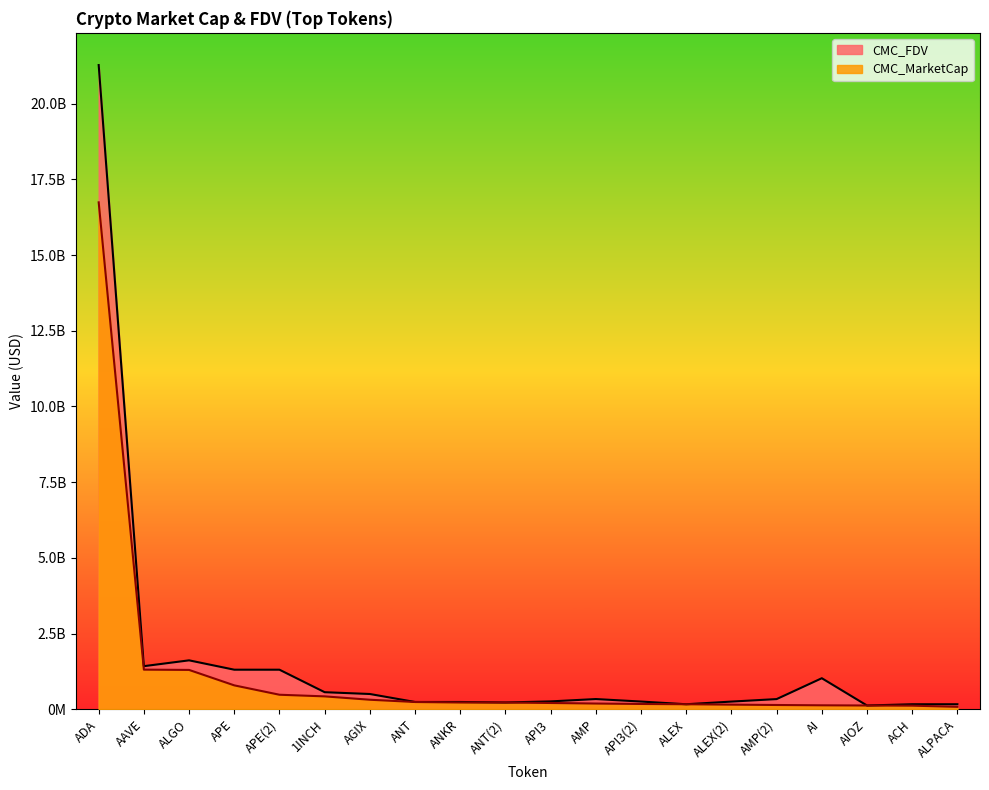

Reading left to right, extract all data points from this chart.

CMC_MarketCap: ADA=16738909477.8	AAVE=1311025719.4	ALGO=1301807861.2	APE=792013409.0	APE(2)=482504073.6	1INCH=428573309.5	AGIX=317532503.1	ANT=243280338.3	ANKR=226791441.0	ANT(2)=225782870.0	API3=210243311.0	AMP=192010022.0	API3(2)=177825682.1	ALEX=168671522.0	ALEX(2)=155603910.4	AMP(2)=143944208.4	AI=133620892.2	AIOZ=127270509.2	ACH=122058610.9	ALPACA=83430553.0
CMC_FDV: ADA=21271537046.6	AAVE=1425912441.4	ALGO=1618290601.8	APE=1309338510.0	APE(2)=1309040301.5	1INCH=566453345.4	AGIX=506939885.9	ANT=243489058.0	ANKR=243280338.3	ANT(2)=226863557.0	API3=262993386.0	AMP=340198624.0	API3(2)=257873412.0	ALEX=168671522.0	ALEX(2)=256564728.1	AMP(2)=338981406.0	AI=1027853016.9	AIOZ=127270509.2	ACH=168761664.0	ALPACA=168761664.0